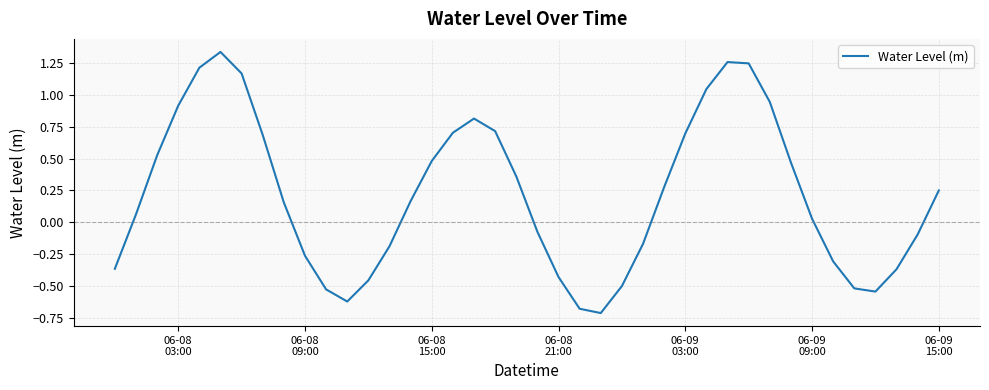

Is this an area chart (filled region under the line)?

No